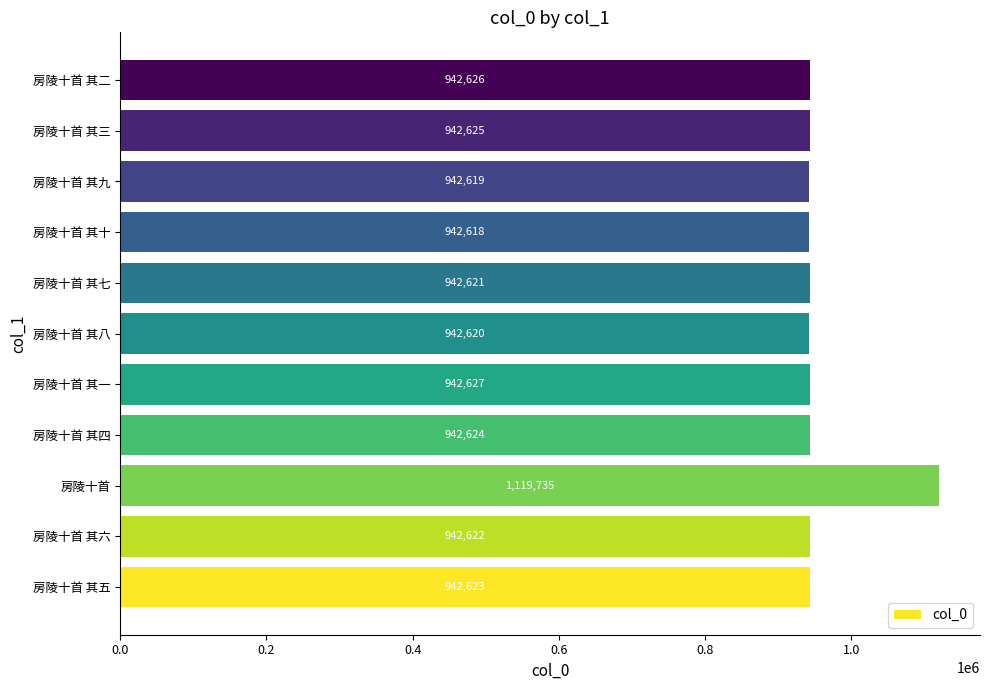

List the labels in order of value, smallest first.

房陵十首 其十, 房陵十首 其九, 房陵十首 其八, 房陵十首 其七, 房陵十首 其六, 房陵十首 其五, 房陵十首 其四, 房陵十首 其三, 房陵十首 其二, 房陵十首 其一, 房陵十首